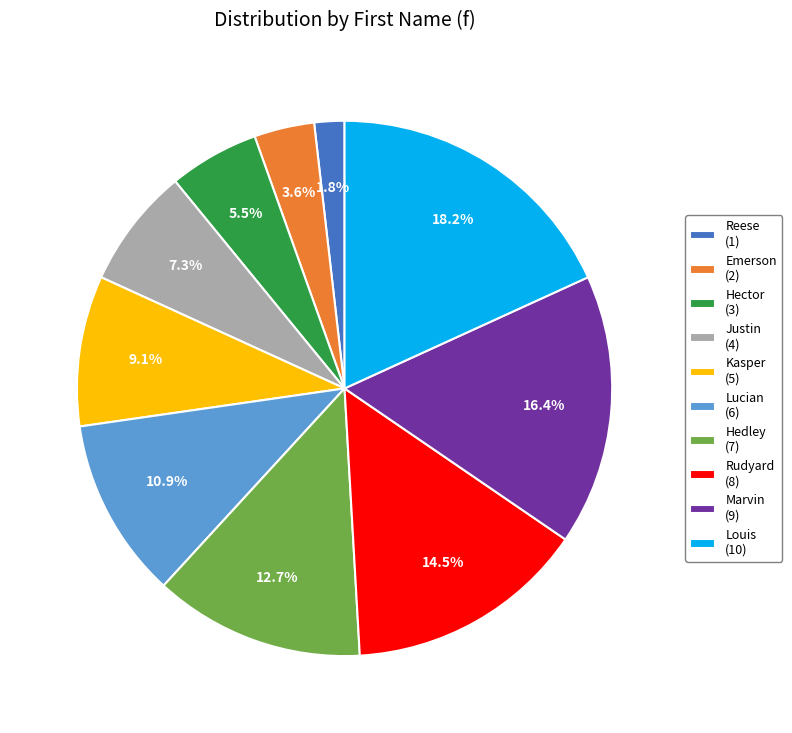

Which category has the biggest portion of the pie?

Louis